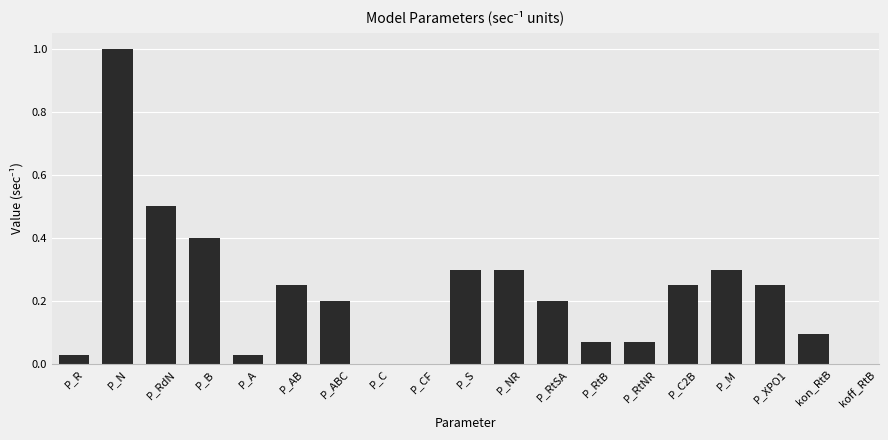

What is the change in value from P_RtB to P_XPO1?

+0.2